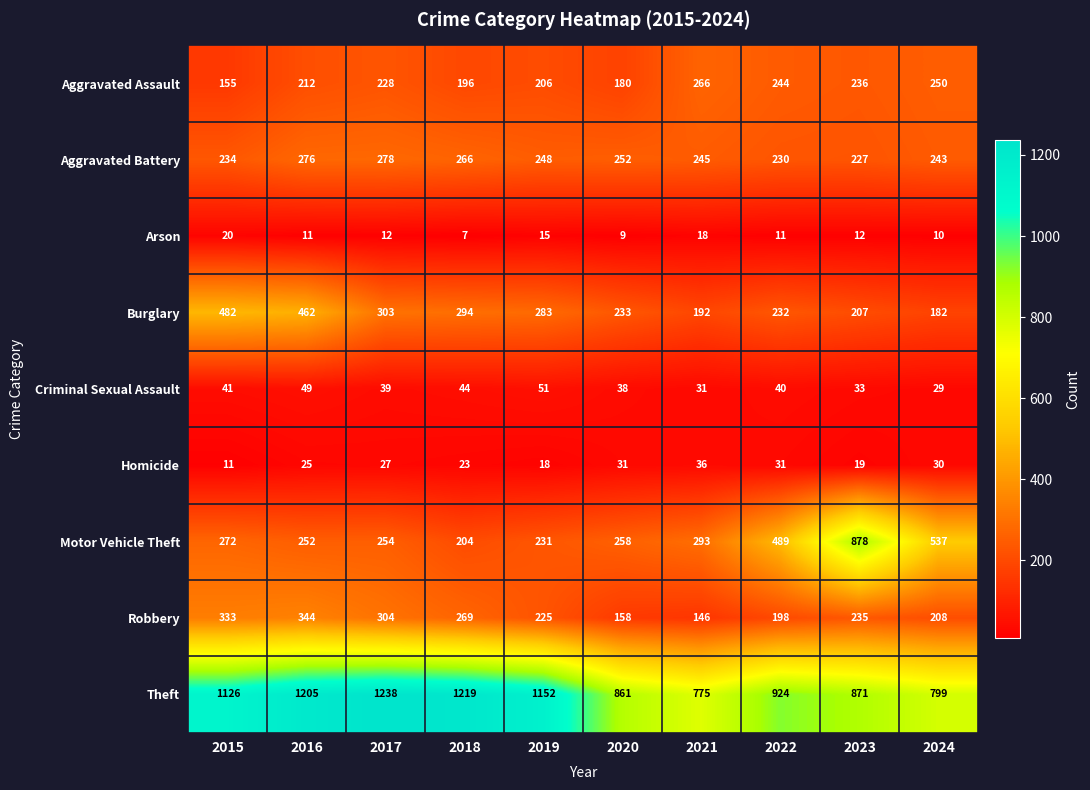

What is the difference between the highest and lowest values at 2020?

852